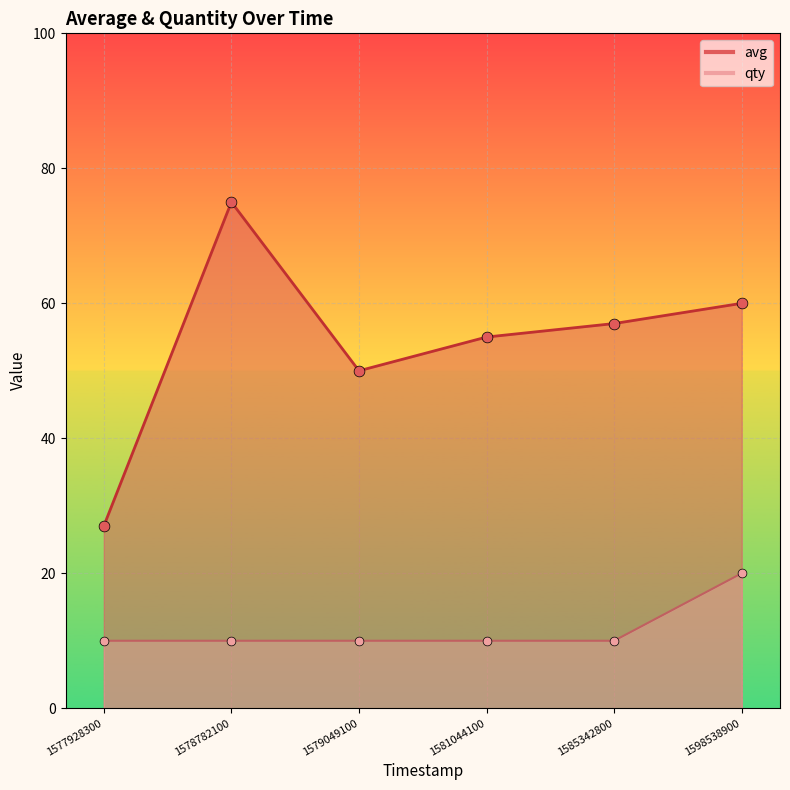

Is the value of avg at 1581044100 greater than the value of qty at 1577928300?

Yes